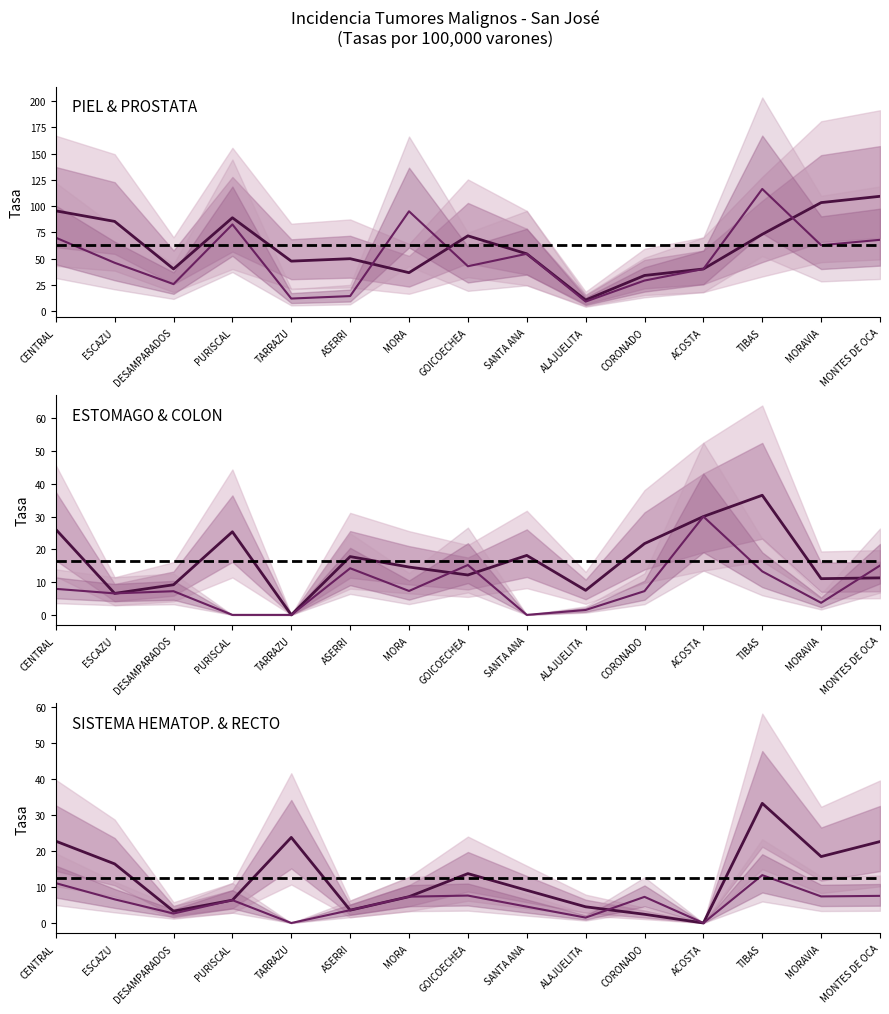

Where does the SIST. HEMATOP. (Tasa) series first go above 9?

CENTRAL